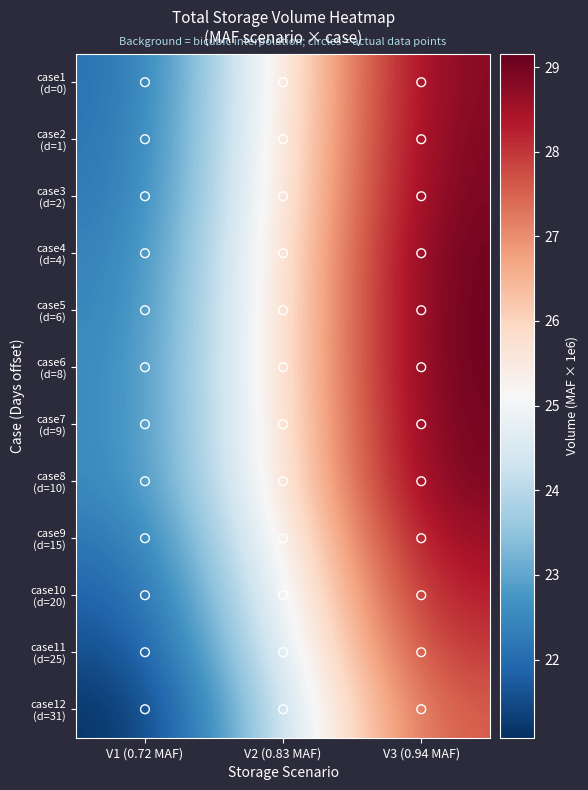

At V2 (0.83 MAF), list the series in order from smallest to largest.

case12 (d=31), case11 (d=25), case10 (d=20), case9 (d=15), case1 (d=0), case2 (d=1), case8 (d=10), case3 (d=2), case7 (d=9), case4 (d=4), case5 (d=6), case6 (d=8)